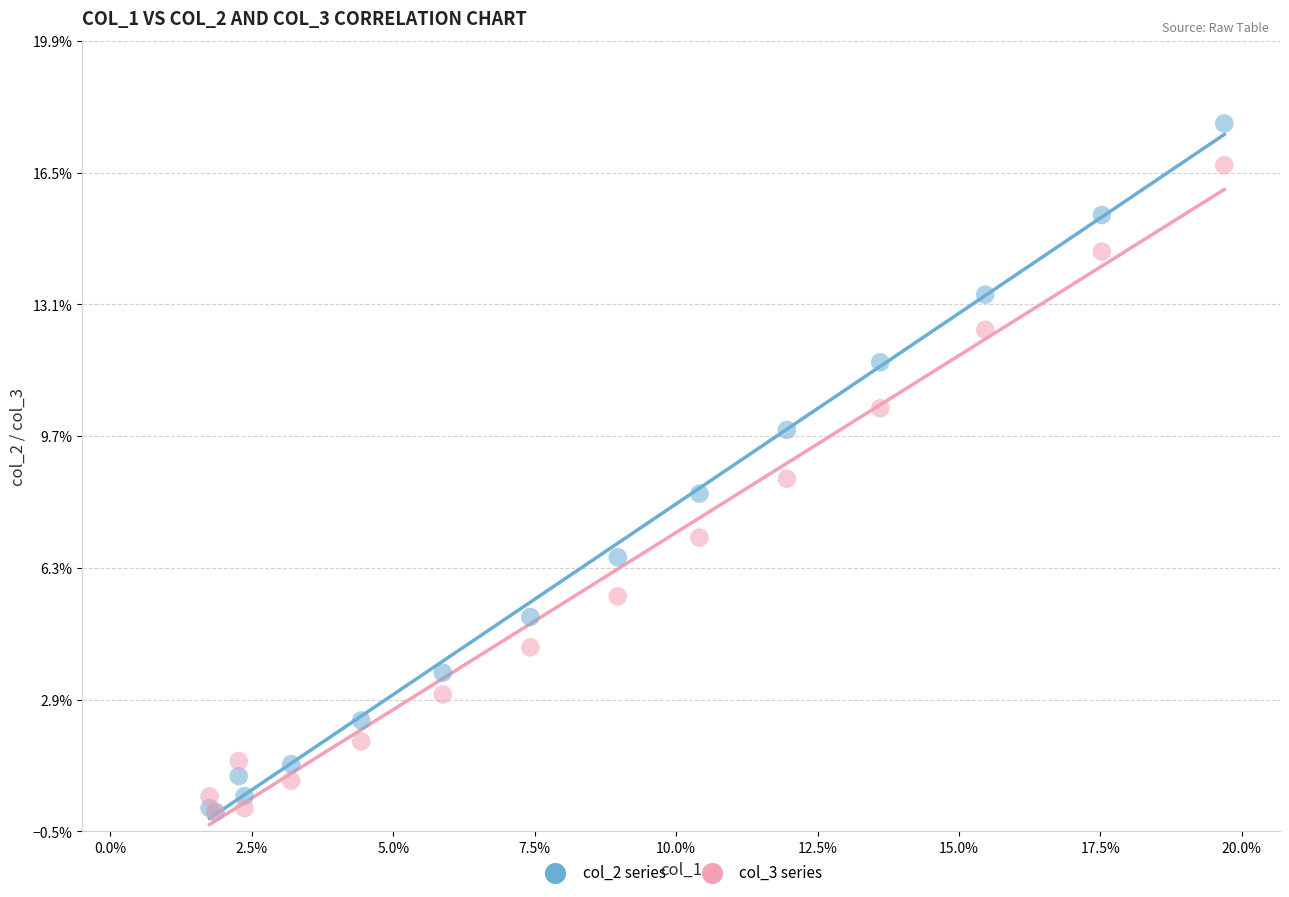

What are all the series names shown in the legend?

col_2 series, col_3 series